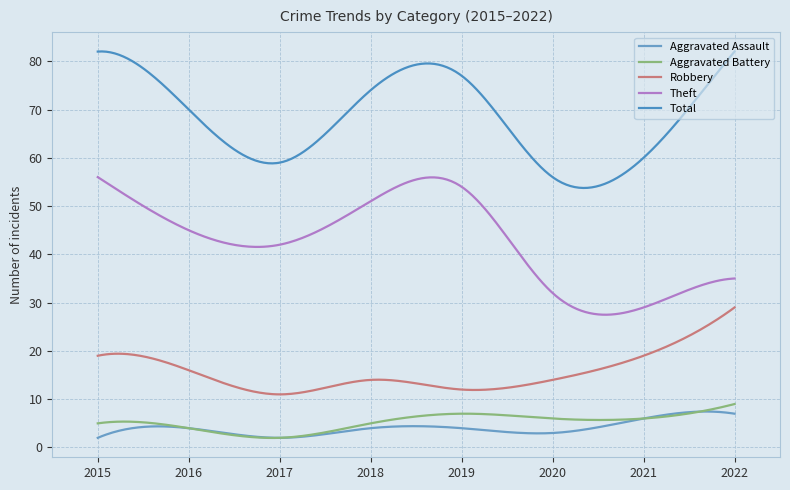

What is the difference between the second highest and second lowest values in the Theft series?

28.4